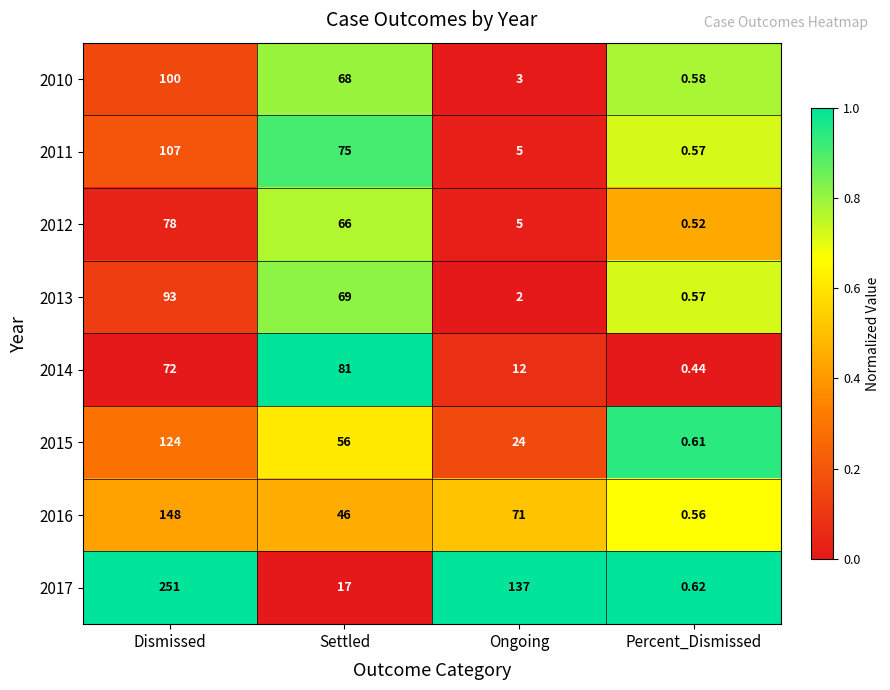

At which category does the chart reach its minimum across all series?

Percent_Dismissed